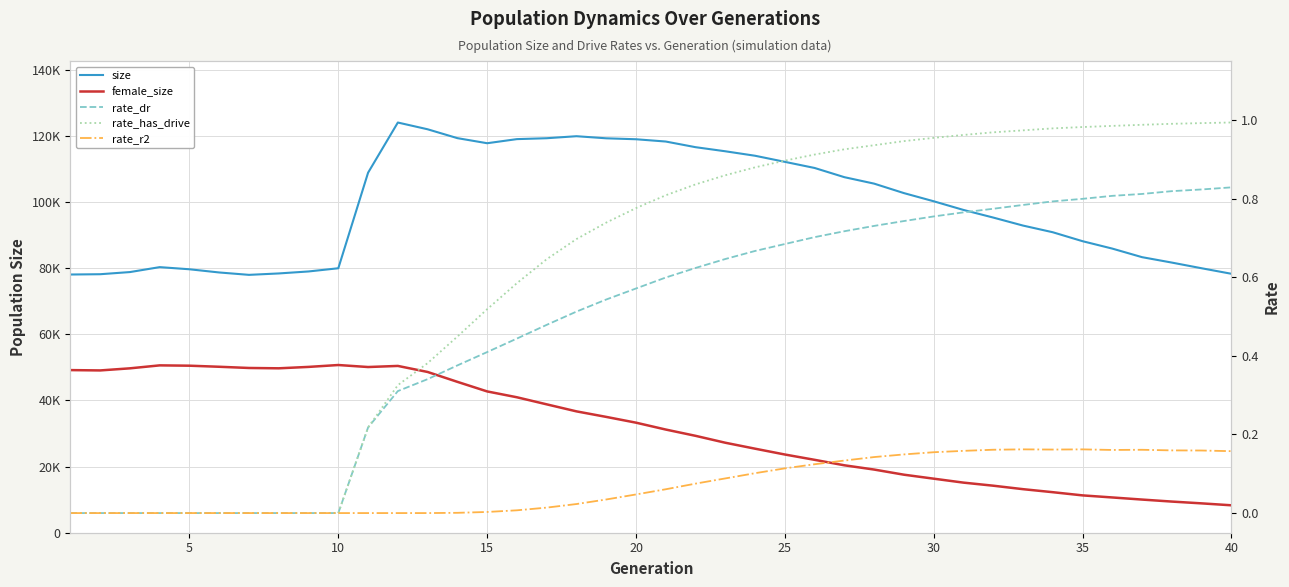

In female_size, how many points are higher than both neighbors (excluding endpoints)?

3